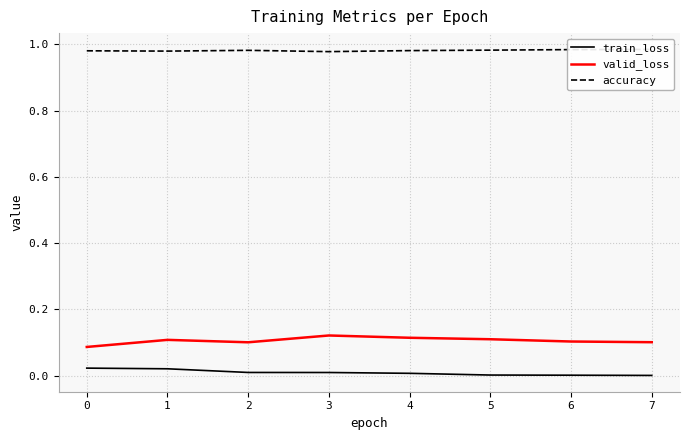

How many lines are shown in the chart?

3